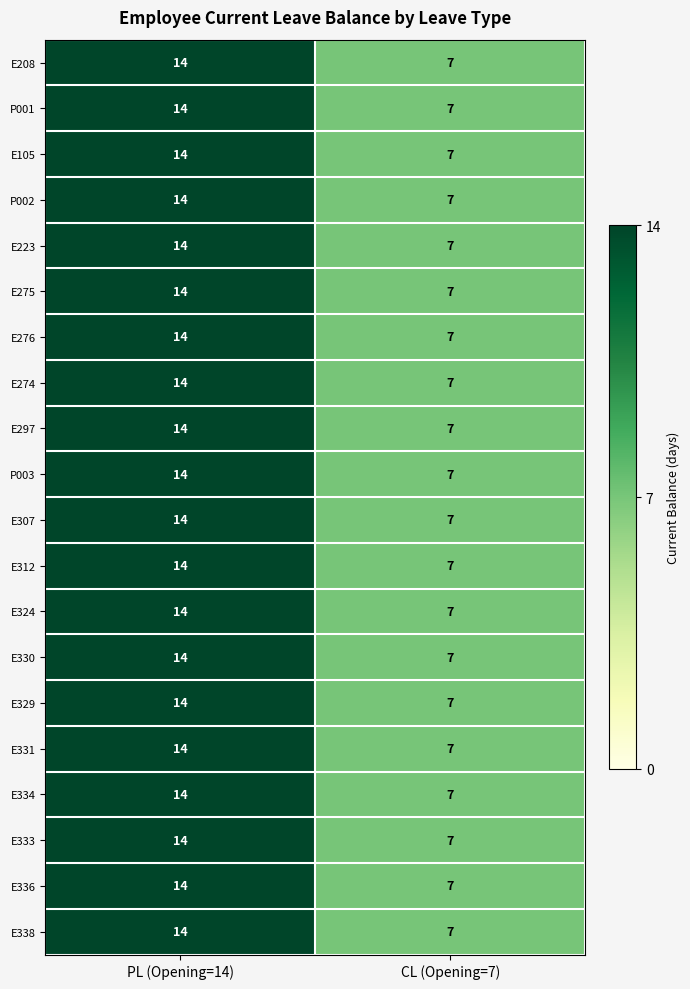

How many data points does each series have?

2